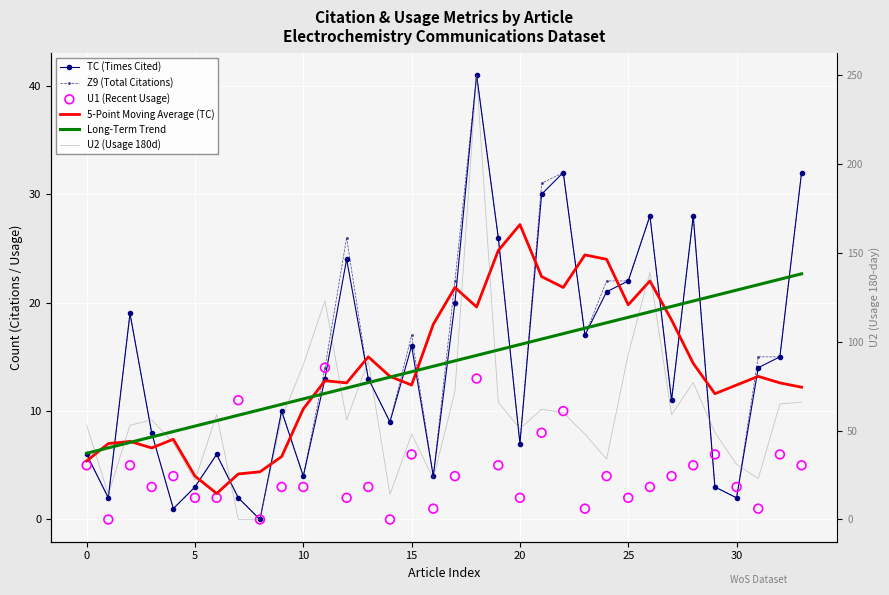

Which series has the largest total across all categories?

U2 (Usage 180d)